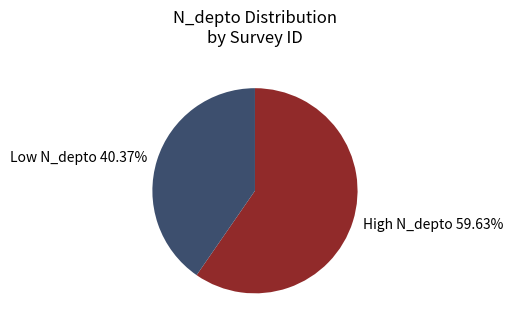

What is the smallest slice in the pie chart?

Low N_depto 40.37%